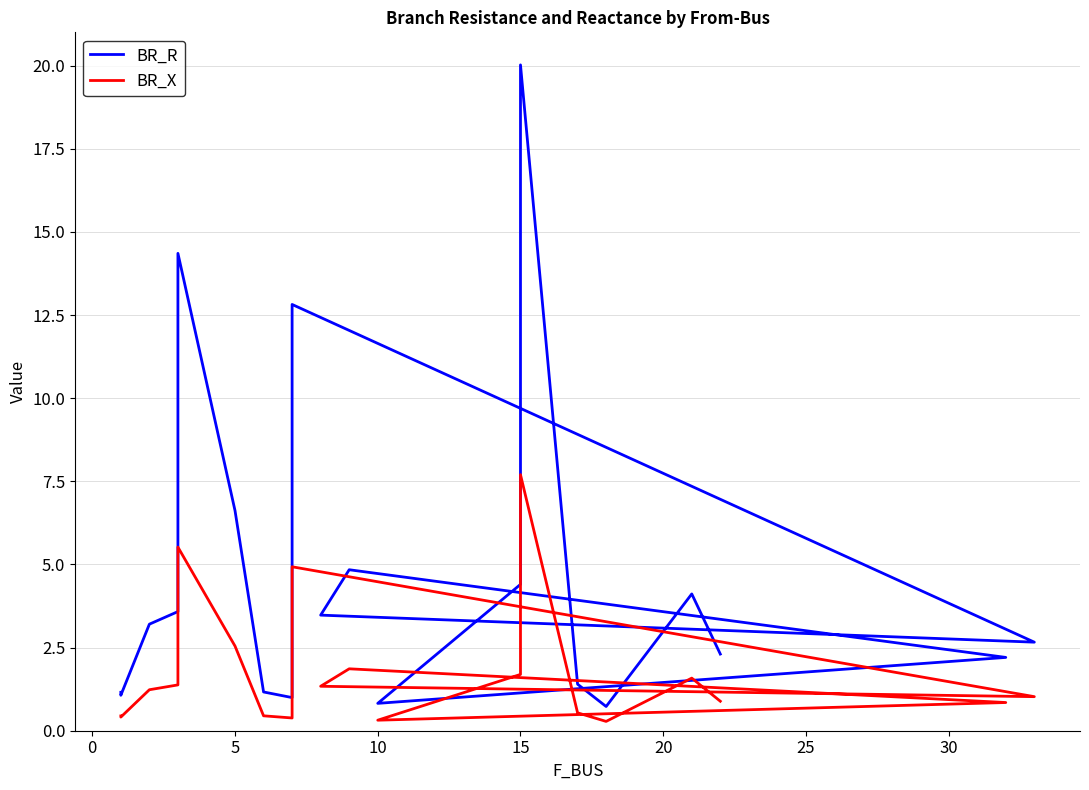

Reading right to left, transcribe all the data shown in this chart.

BR_R: 2.3	4.1	0.7	1.4	20.0	4.4	0.8	2.2	4.8	3.5	2.7	12.8	1.0	1.2	6.6	14.4	3.6	3.2	1.1	1.2
BR_X: 0.9	1.6	0.3	0.5	7.7	1.7	0.3	0.8	1.9	1.3	1.0	4.9	0.4	0.4	2.5	5.5	1.4	1.2	0.4	0.4